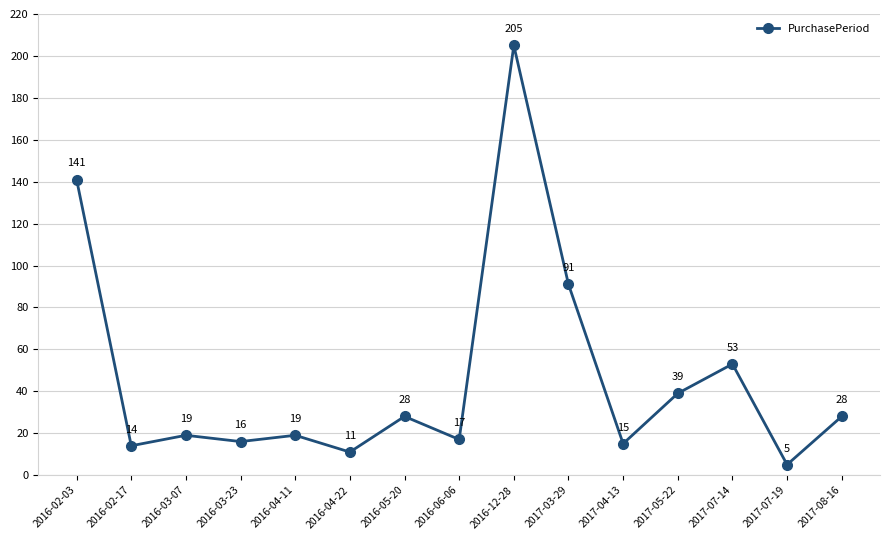

Reading right to left, list all the values displayed in this chart.

2017-08-16=28	2017-07-19=5	2017-07-14=53	2017-05-22=39	2017-04-13=15	2017-03-29=91	2016-12-28=205	2016-06-06=17	2016-05-20=28	2016-04-22=11	2016-04-11=19	2016-03-23=16	2016-03-07=19	2016-02-17=14	2016-02-03=141